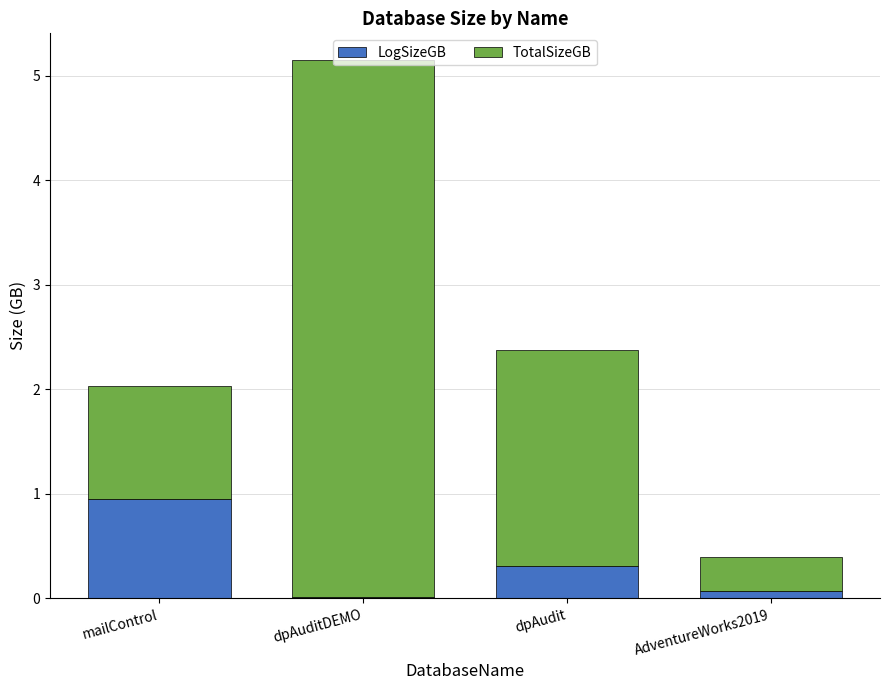

At which category is the sum across all series the highest?

dpAuditDEMO